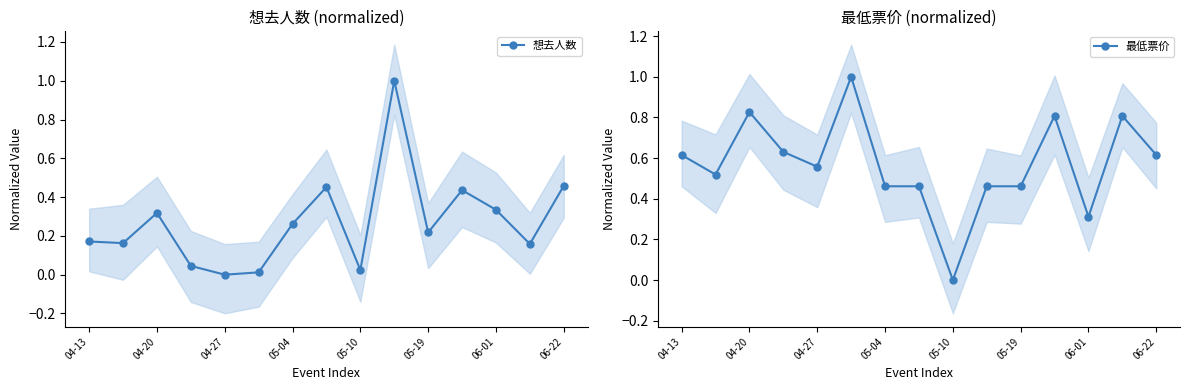

In 想去人数, how many points are higher than both neighbors (excluding endpoints)?

4